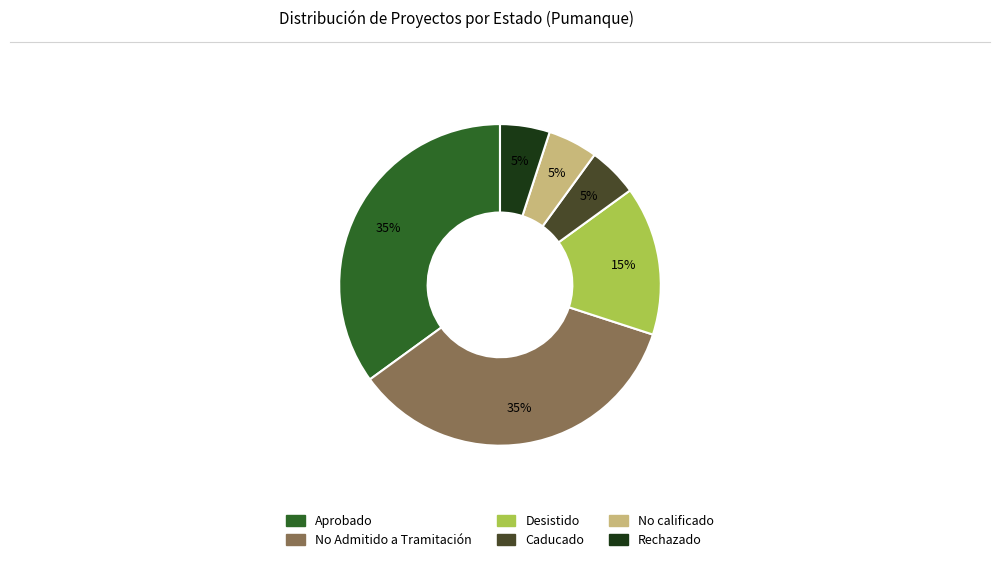

Combined, do Caducado and No calificado account for over 50%?

No